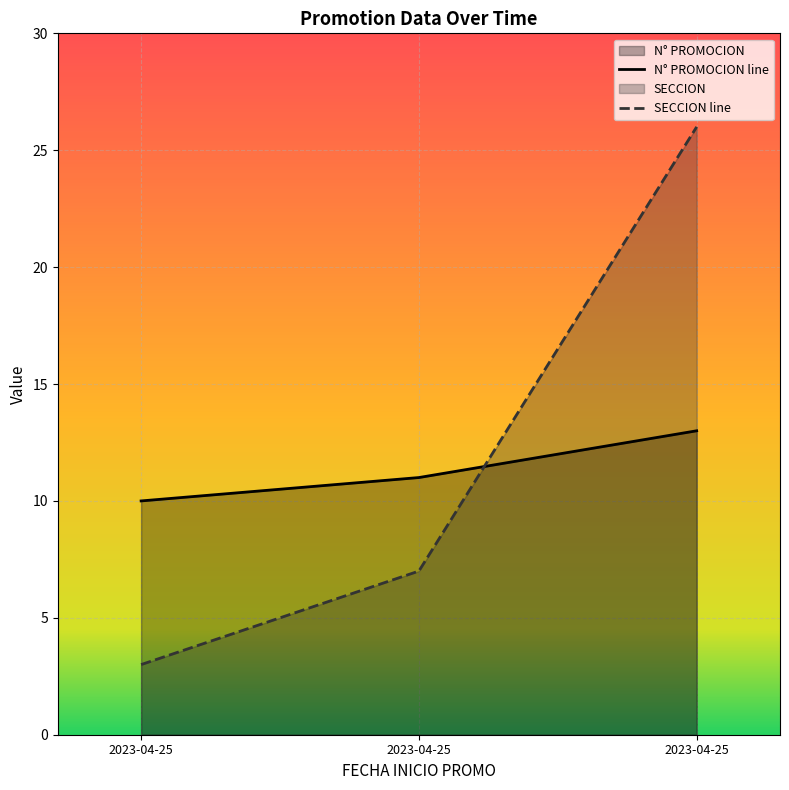

What is the average value of the SECCION series?

12